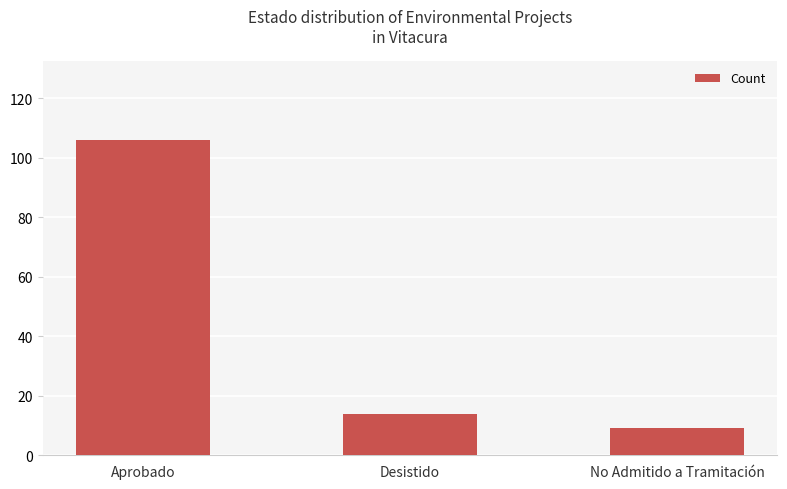

What is the average value?

43